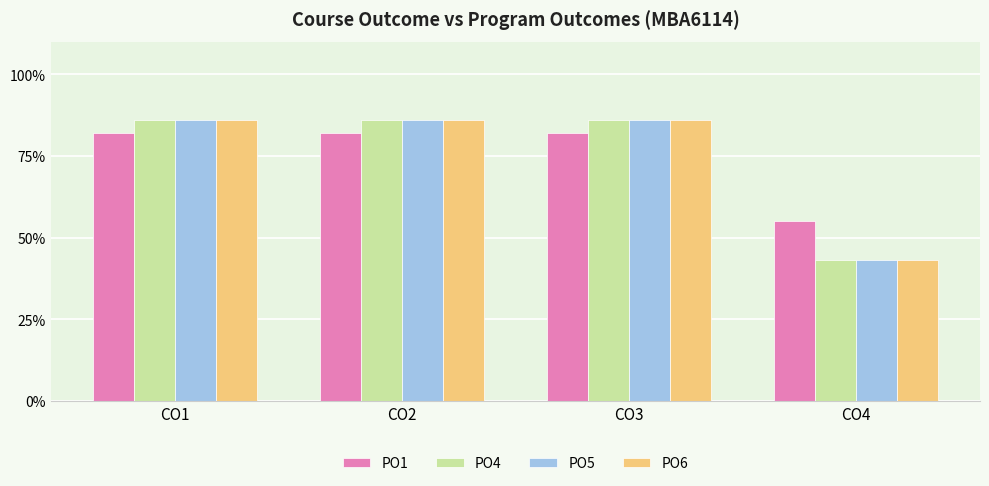

Does the chart contain stacked bars?

No